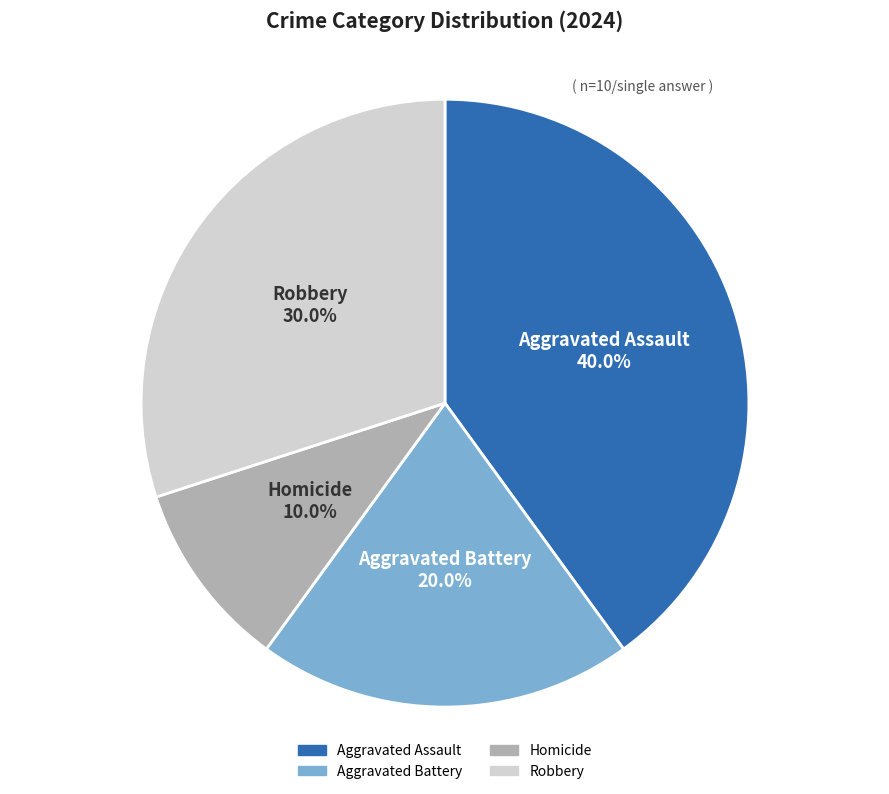

Which has a higher value, Robbery or Aggravated Battery?

Robbery